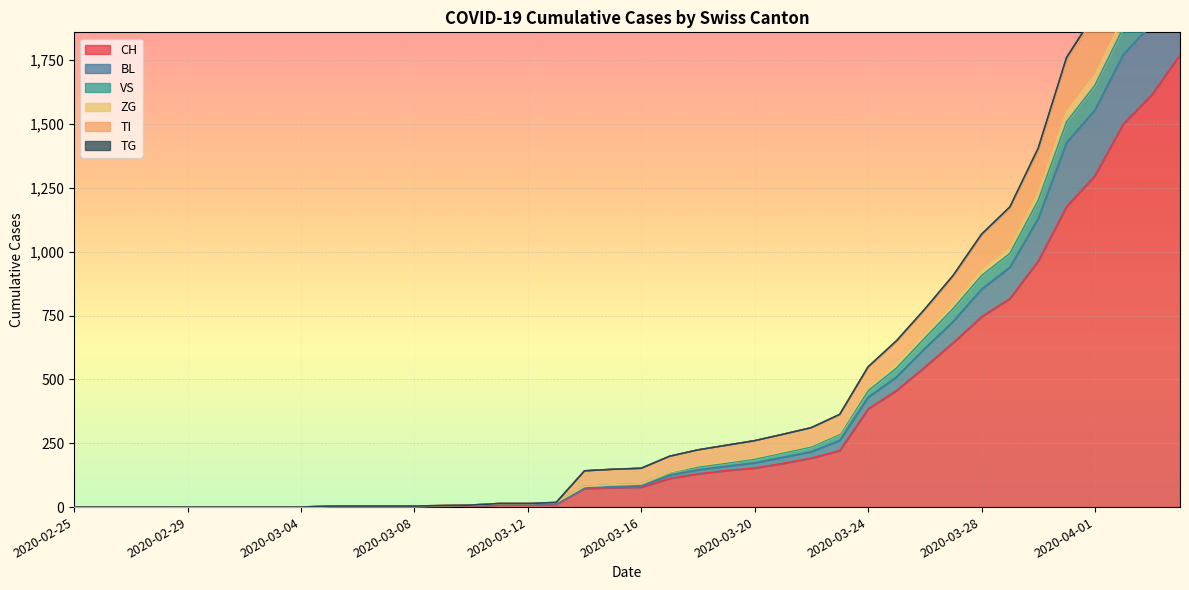

List the labels in order of CH value, largest first.

2020-04-04, 2020-04-03, 2020-04-02, 2020-04-01, 2020-03-31, 2020-03-30, 2020-03-29, 2020-03-28, 2020-03-27, 2020-03-26, 2020-03-25, 2020-03-24, 2020-03-23, 2020-03-22, 2020-03-21, 2020-03-20, 2020-03-19, 2020-03-18, 2020-03-17, 2020-03-16, 2020-03-15, 2020-03-14, 2020-03-13, 2020-03-11, 2020-03-12, 2020-03-10, 2020-03-09, 2020-03-05, 2020-03-06, 2020-03-07, 2020-03-08, 2020-02-25, 2020-02-26, 2020-02-27, 2020-02-28, 2020-02-29, 2020-03-01, 2020-03-02, 2020-03-03, 2020-03-04